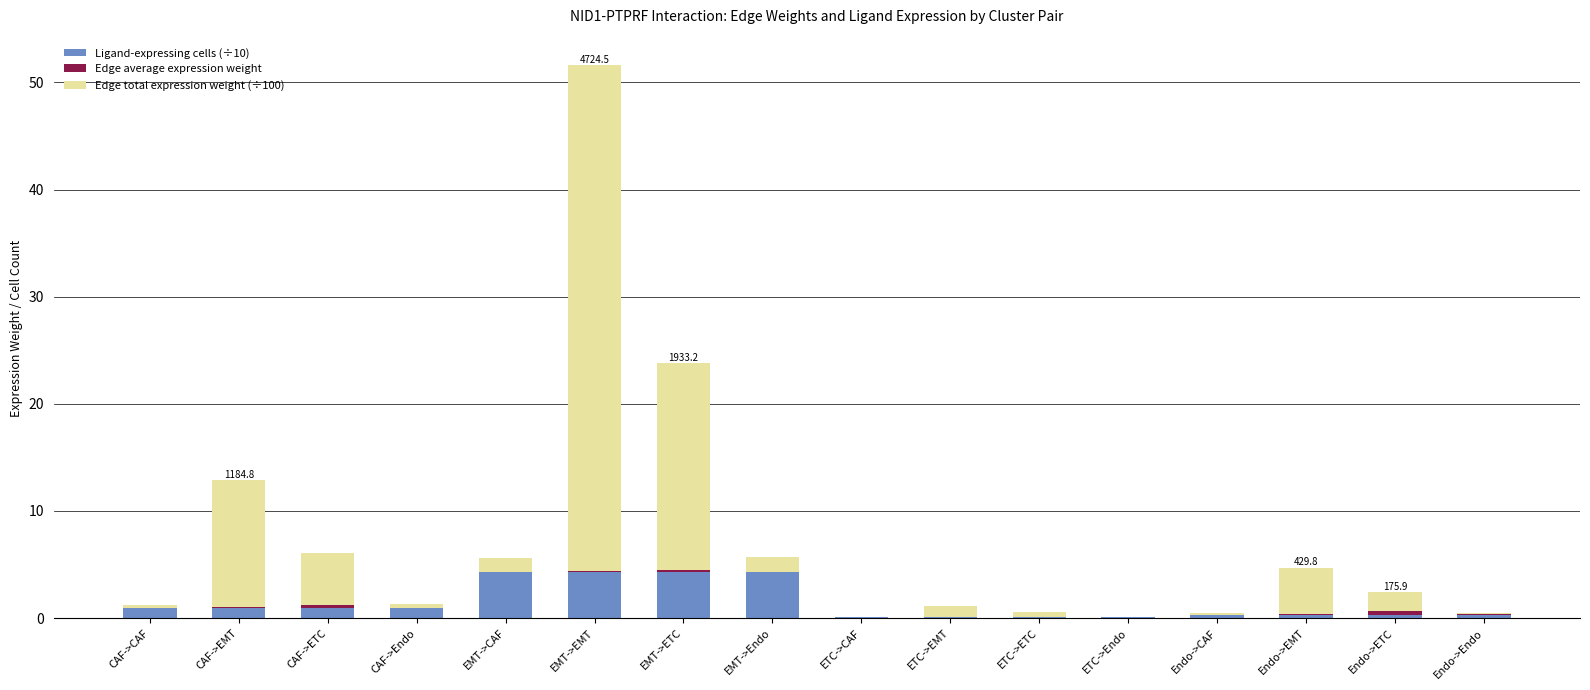

How many categories are shown in the chart?

16